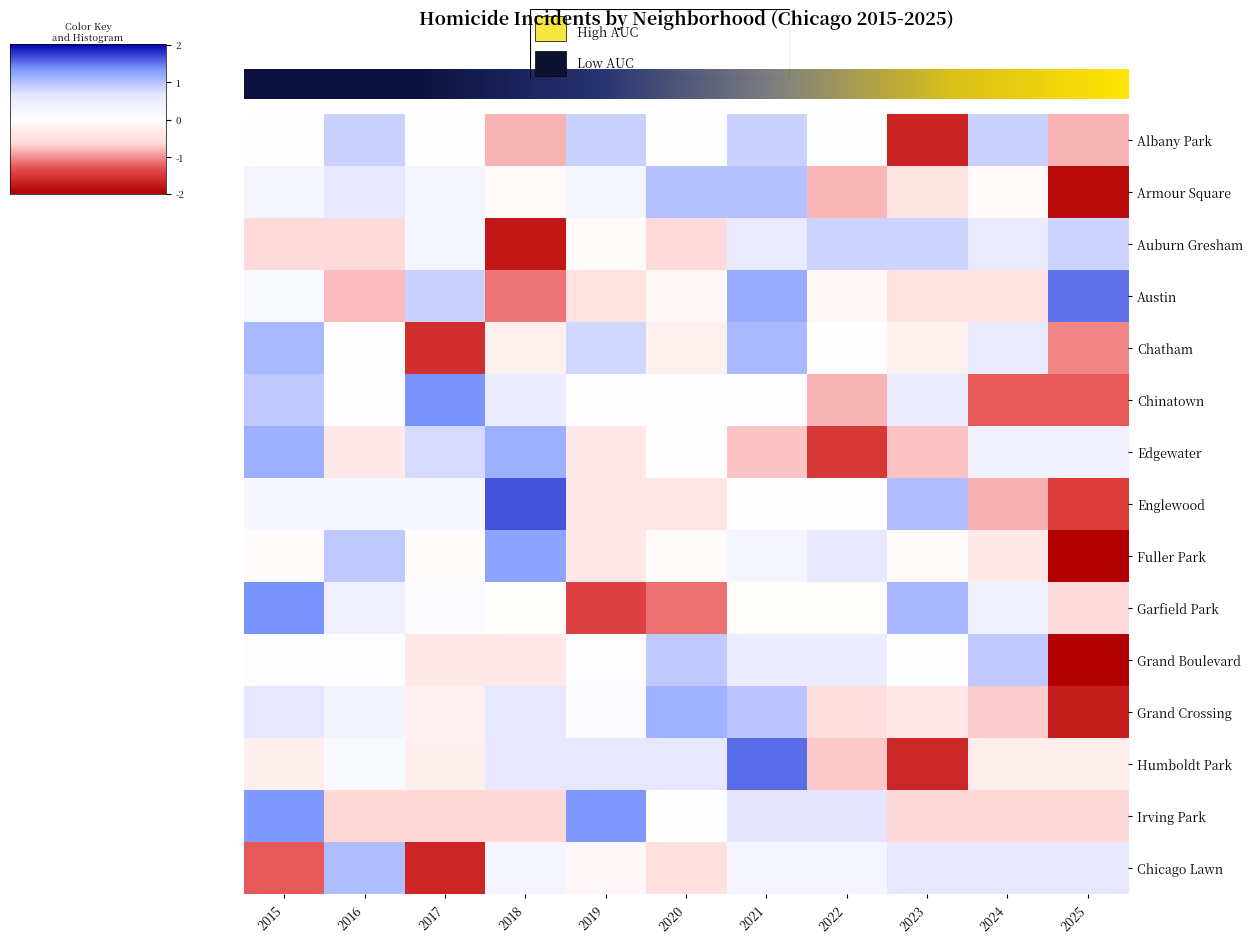

At 2017, list the series in order from largest to smallest.

Chicago Lawn, Chatham, Irving Park, Grand Boulevard, Humboldt Park, Grand Crossing, Fuller Park, Albany Park, Garfield Park, Englewood, Auburn Gresham, Armour Square, Edgewater, Austin, Chinatown